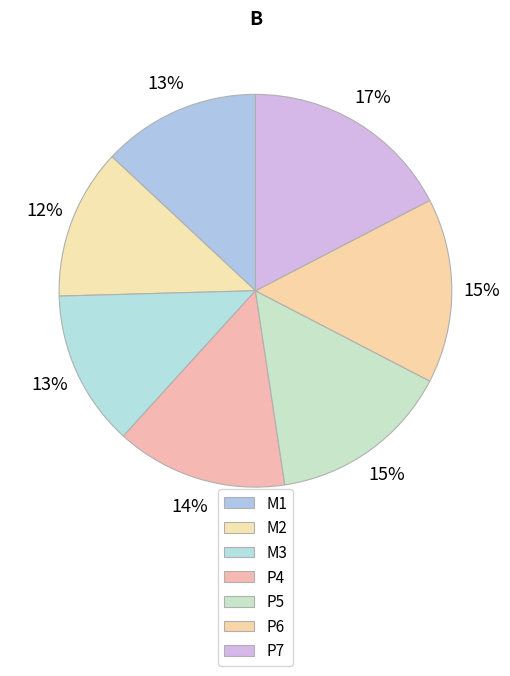

How many segments does this pie chart have?

7